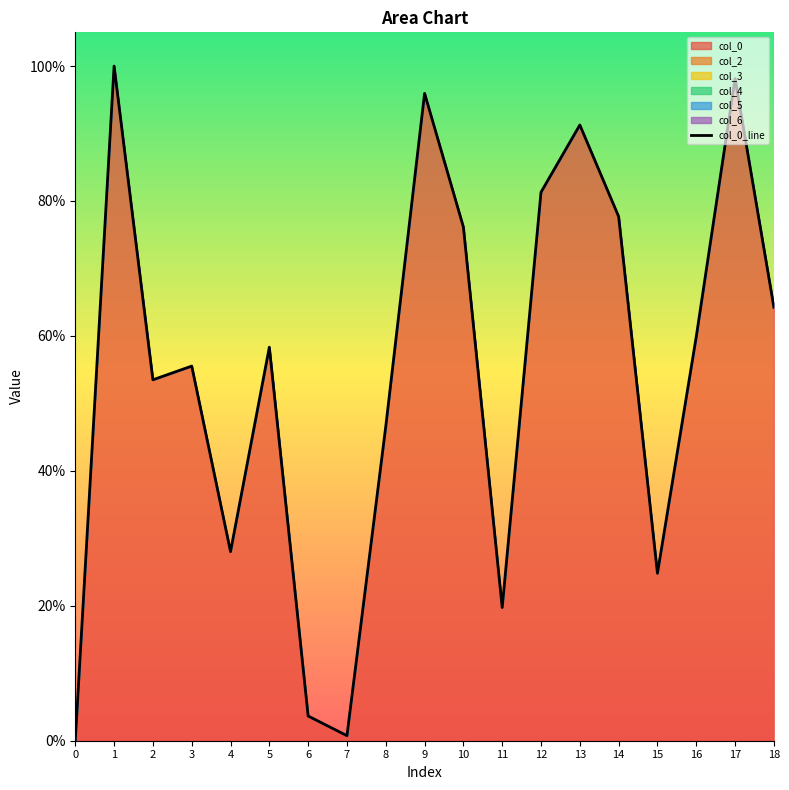

How many series are shown in this chart?

1